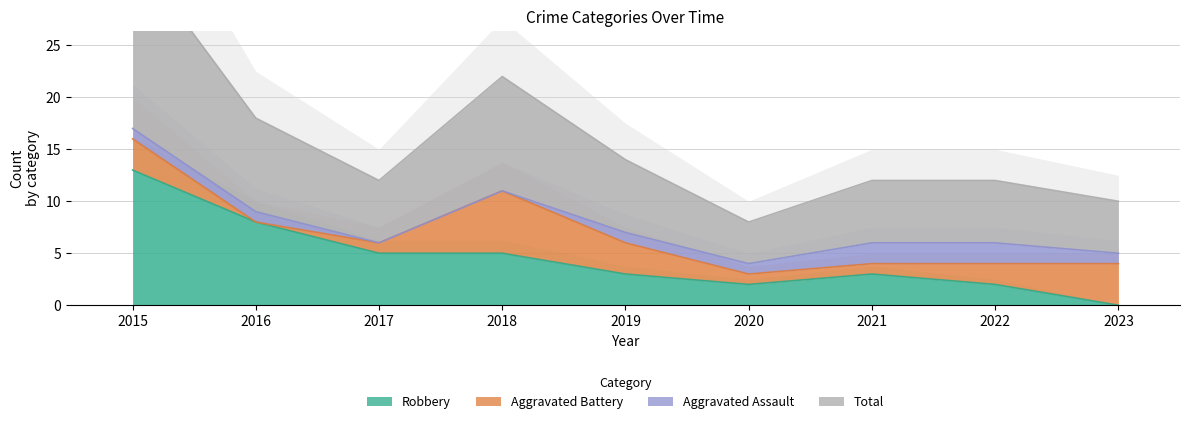

What is the value of the Robbery point at the 7th from the left?

3